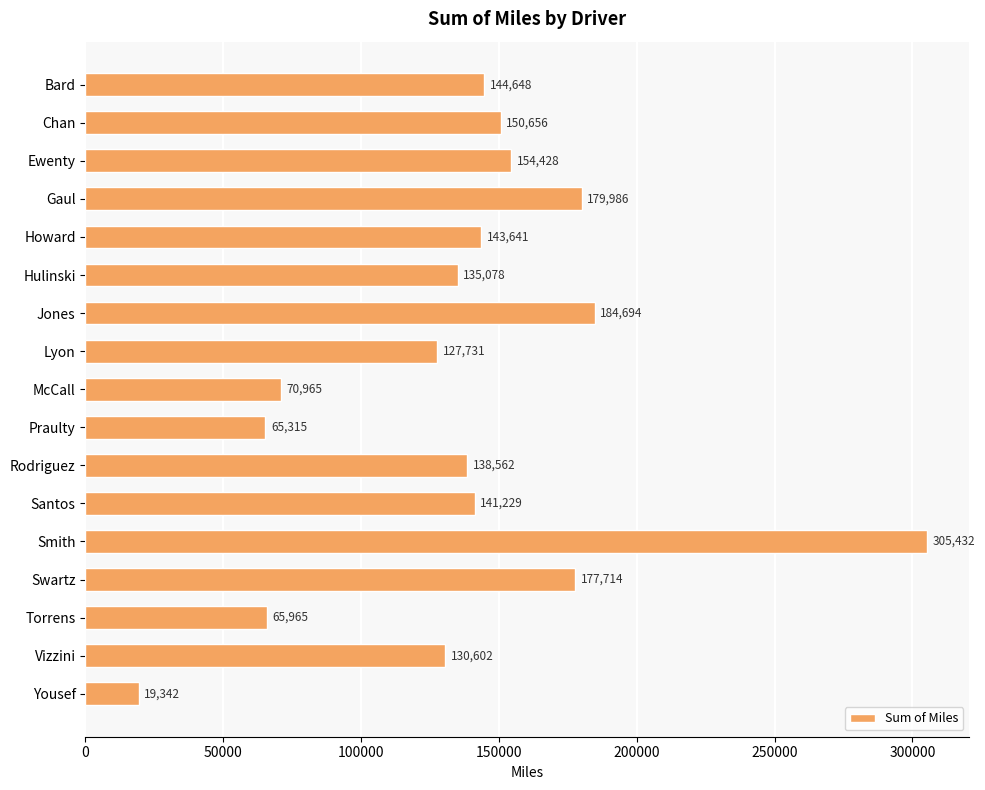

The value at Santos is 53004.5. True or false?

False